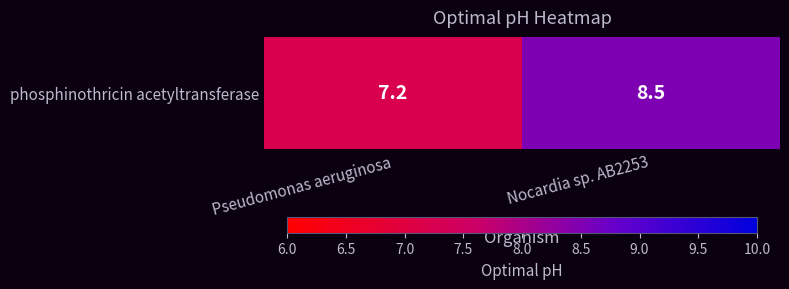

How many data points are less than 8?

1